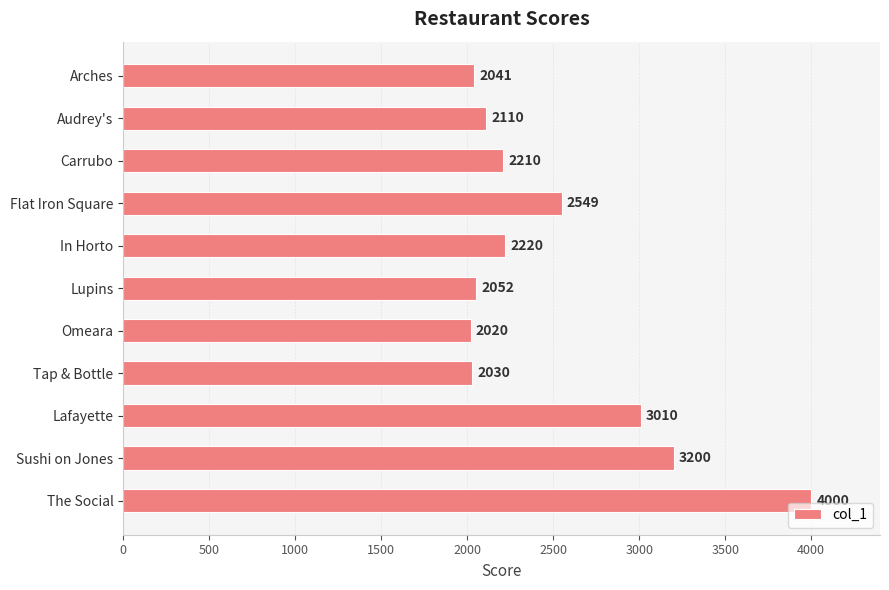

True or false: the data shows 2220 at In Horto.

True